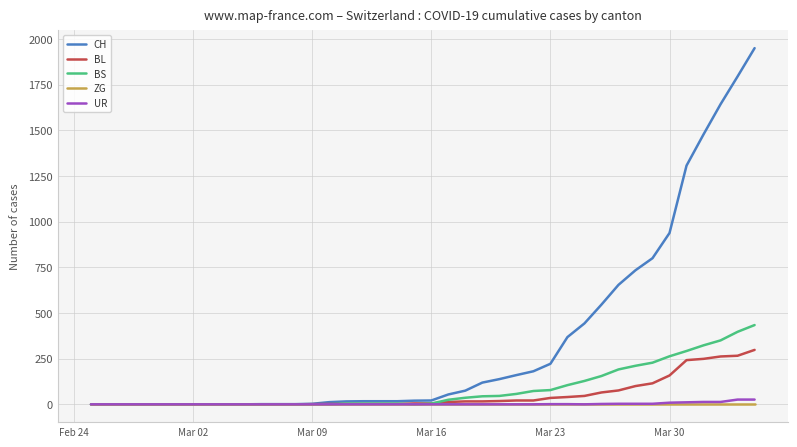

What is the sum of all CH values?

13731